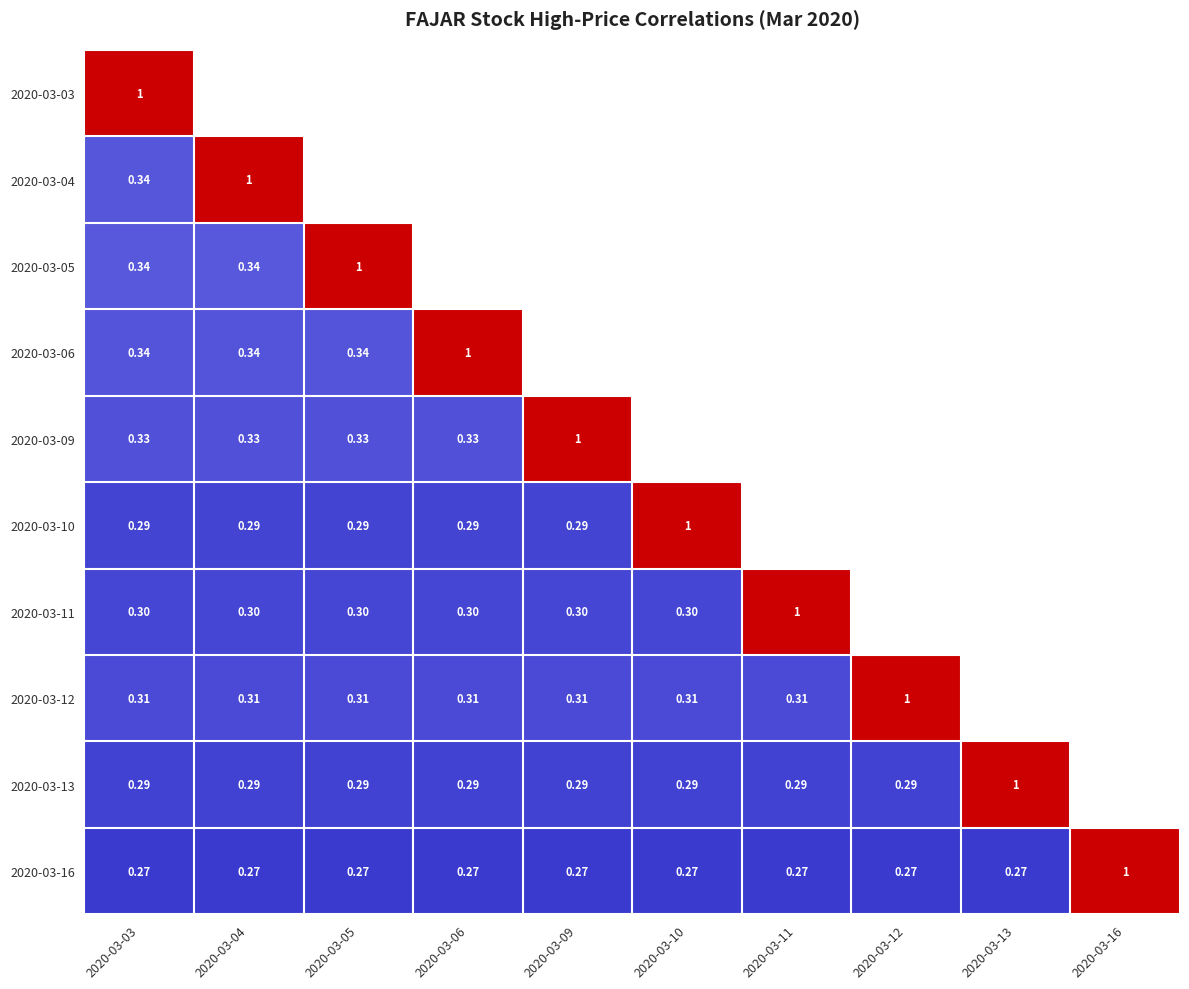

Which label corresponds to the smallest value in the chart?

2020-03-03